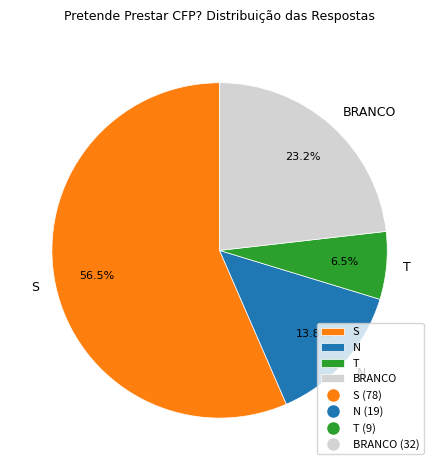

Between BRANCO and S, which is larger?

S